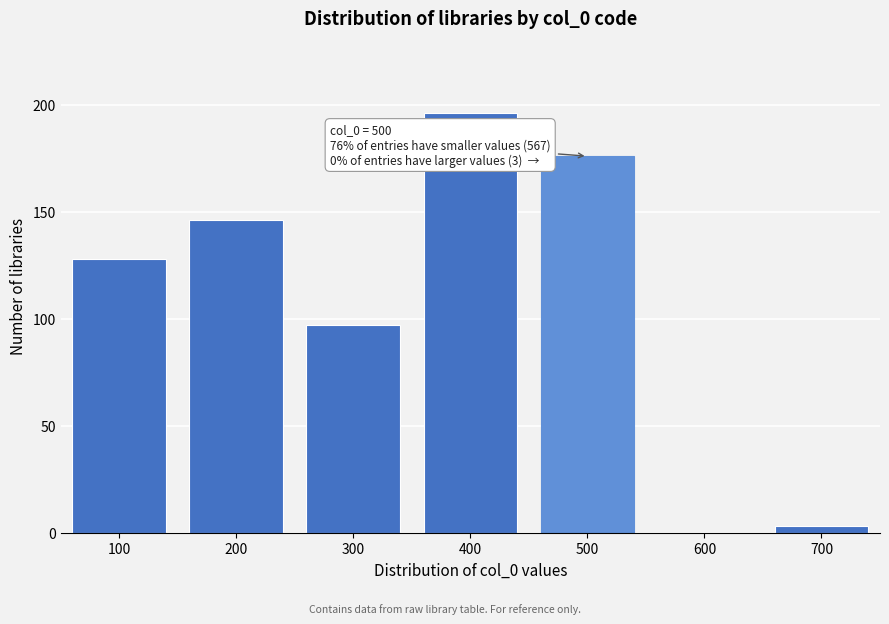

Reading right to left, transcribe all the data shown in this chart.

700=3	600=0	500=176	400=196	300=97	200=146	100=128